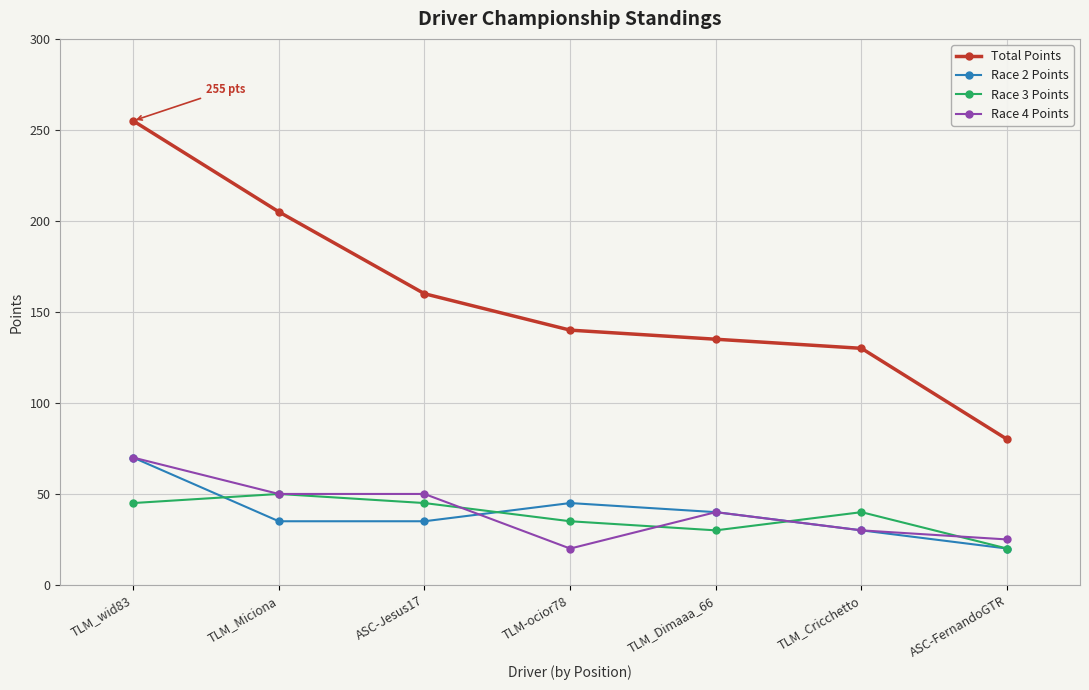

How many data points in Total Points are less than 140?

3